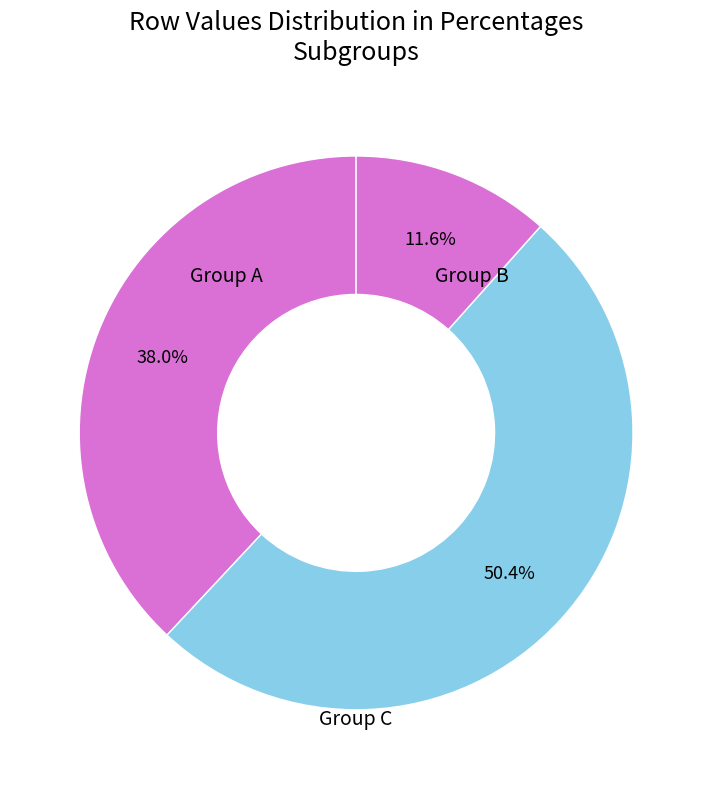

How many segments does this pie chart have?

3